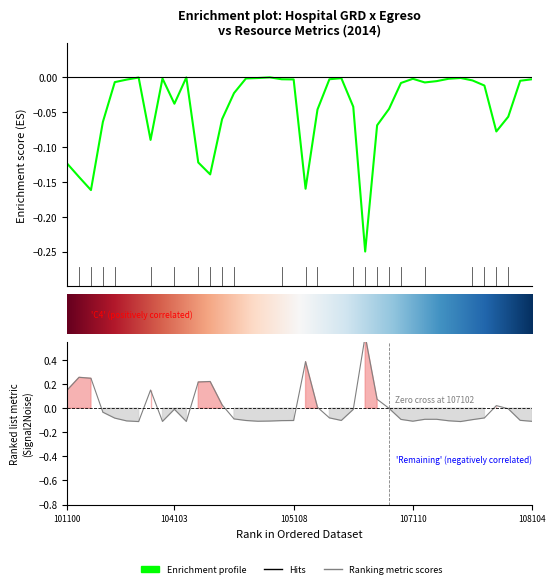

What is the label of the 27th point from the left?

107101